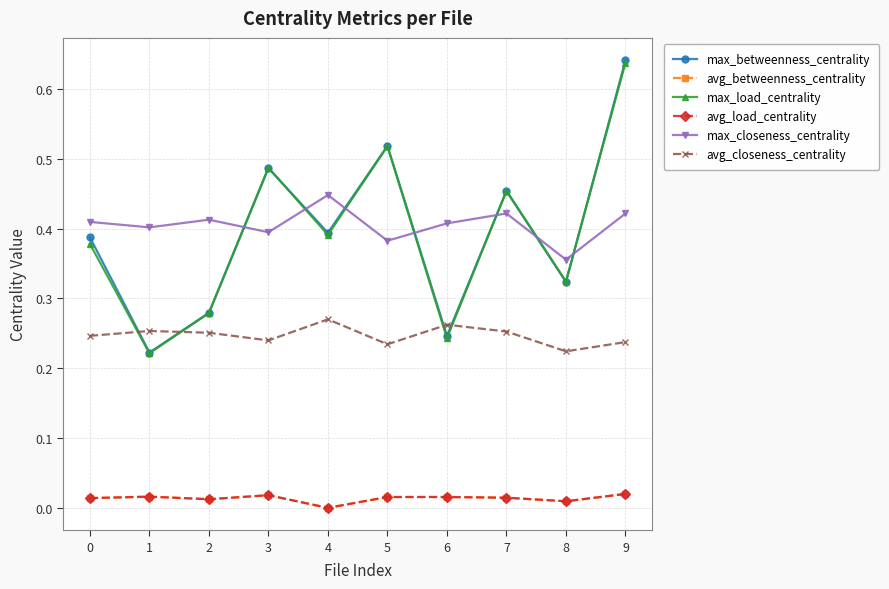

Does the chart have visible grid lines?

Yes